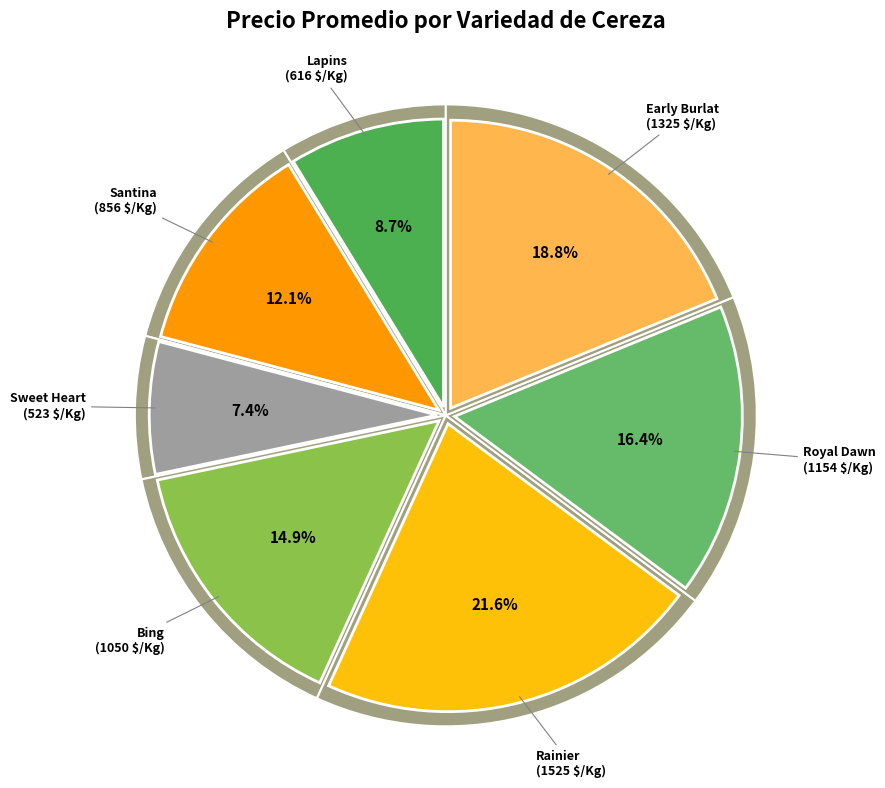

Which category has the biggest portion of the pie?

Rainier